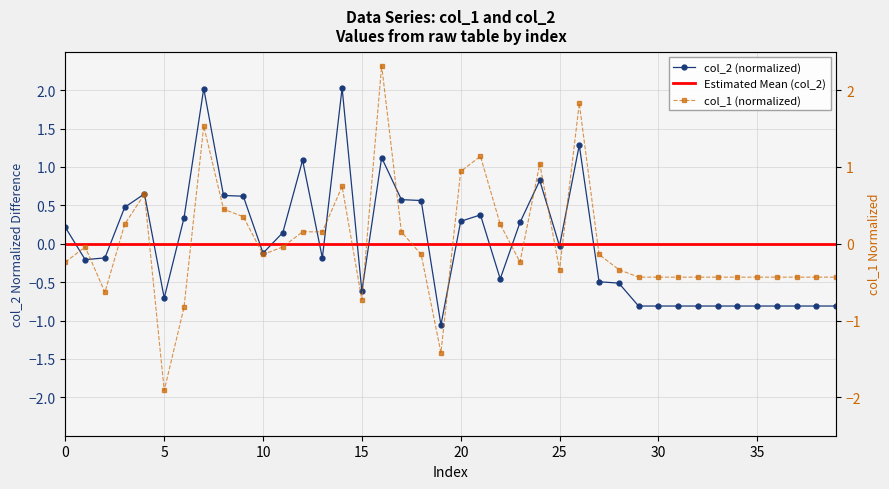

What is the total value across all series at 3?

0.7